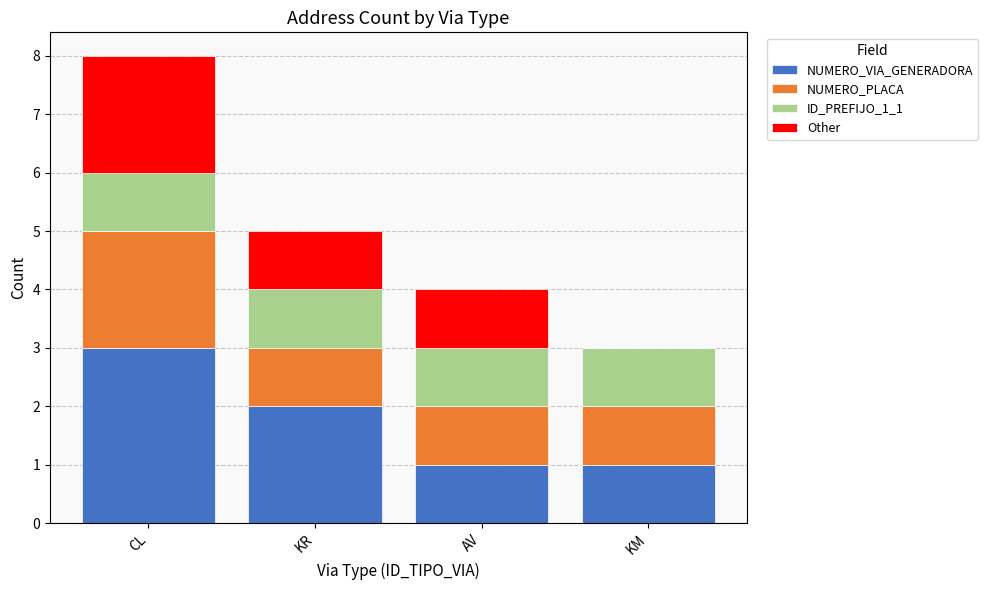

What is the total value across all series at KM?

3